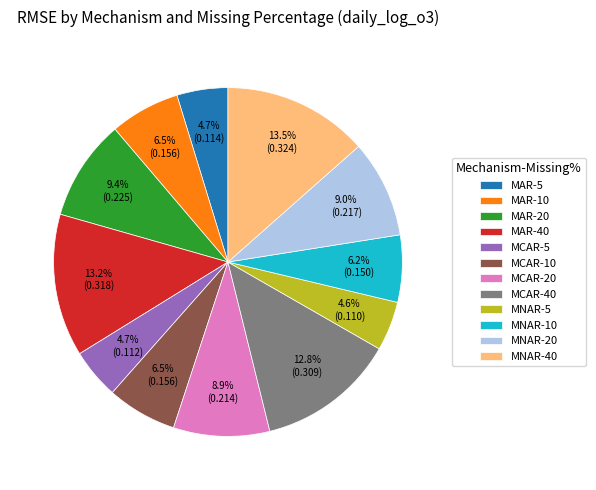

Combined, what portion of the pie is MNAR-5 and MAR-40?

17.8%